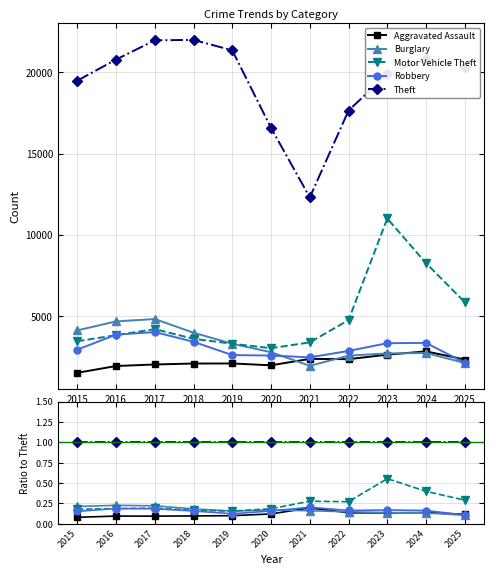

Rank the series by their maximum value, from lowest to highest.

Aggravated Assault, Robbery, Burglary, Motor Vehicle Theft, Theft